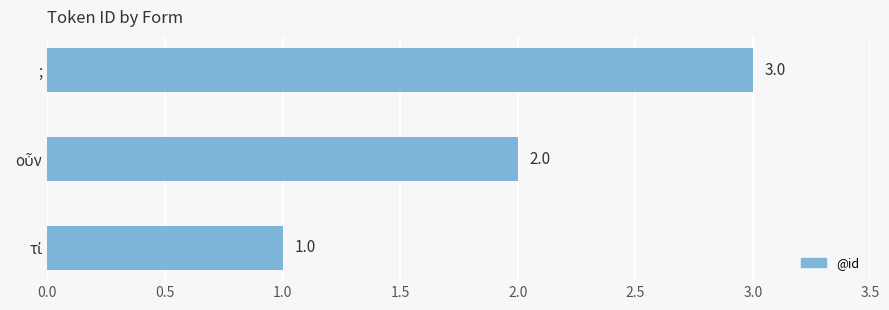

What is the average value?

2